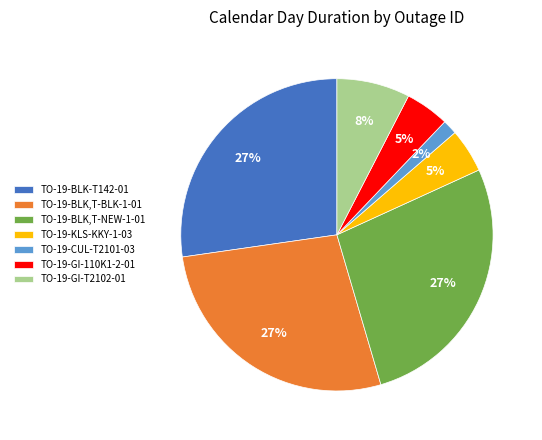

What is the ratio of the value at TO-19-KLS-KKY-1-03 to the value at TO-19-BLK,T-BLK-1-01?

0.2